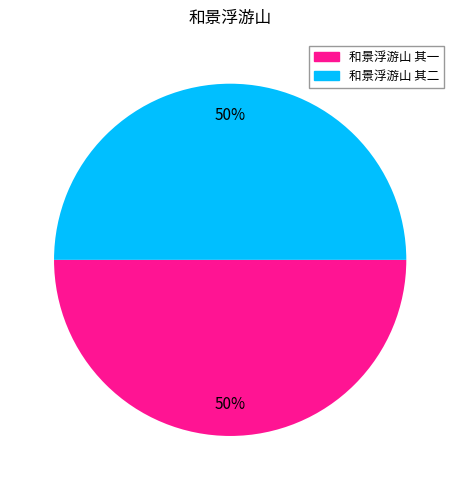

To the nearest percent, what portion does 和景浮游山 其一 represent?

50%